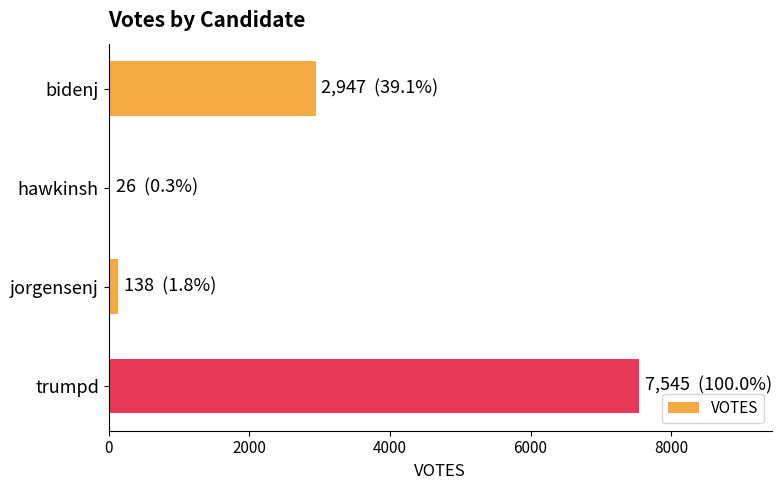

Read the value at trumpd.

7545